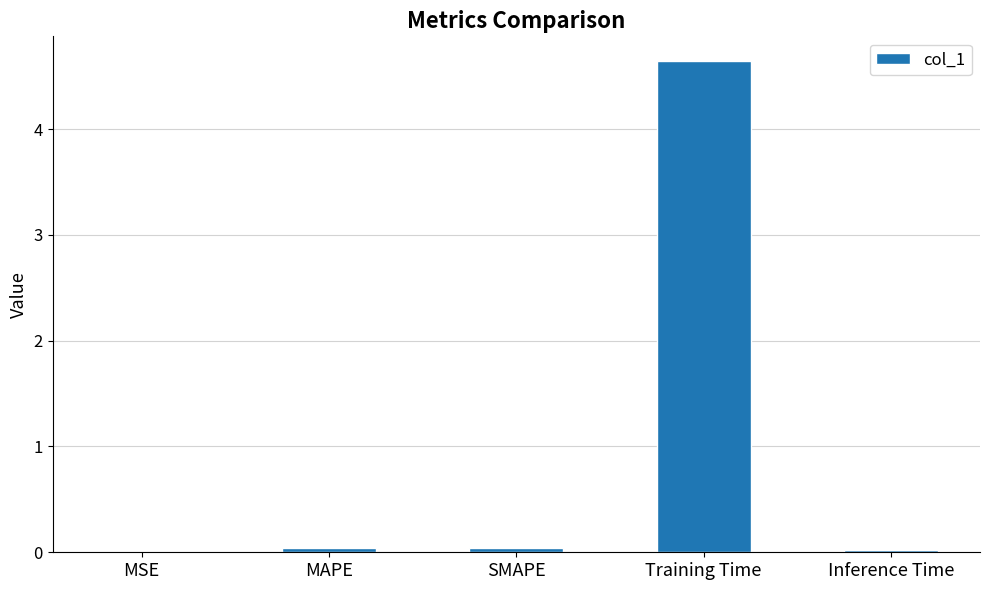

Are the bars horizontal?

No